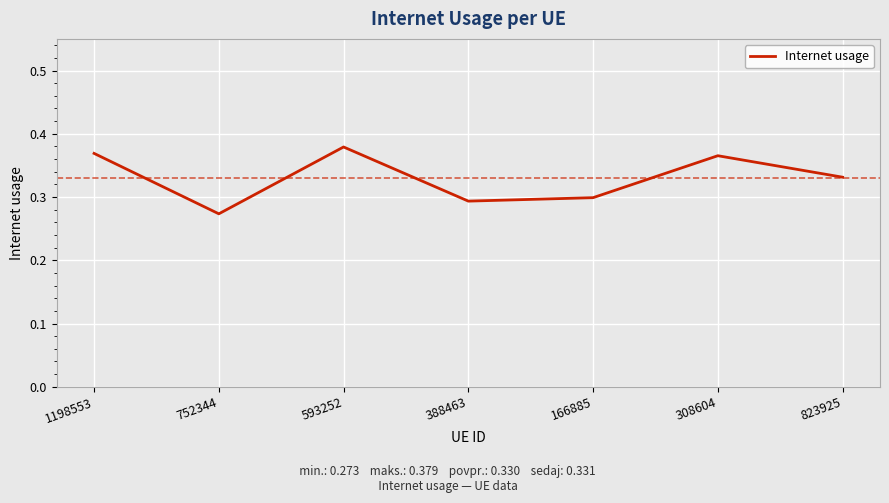

The value at 388463 is 0.3. True or false?

True